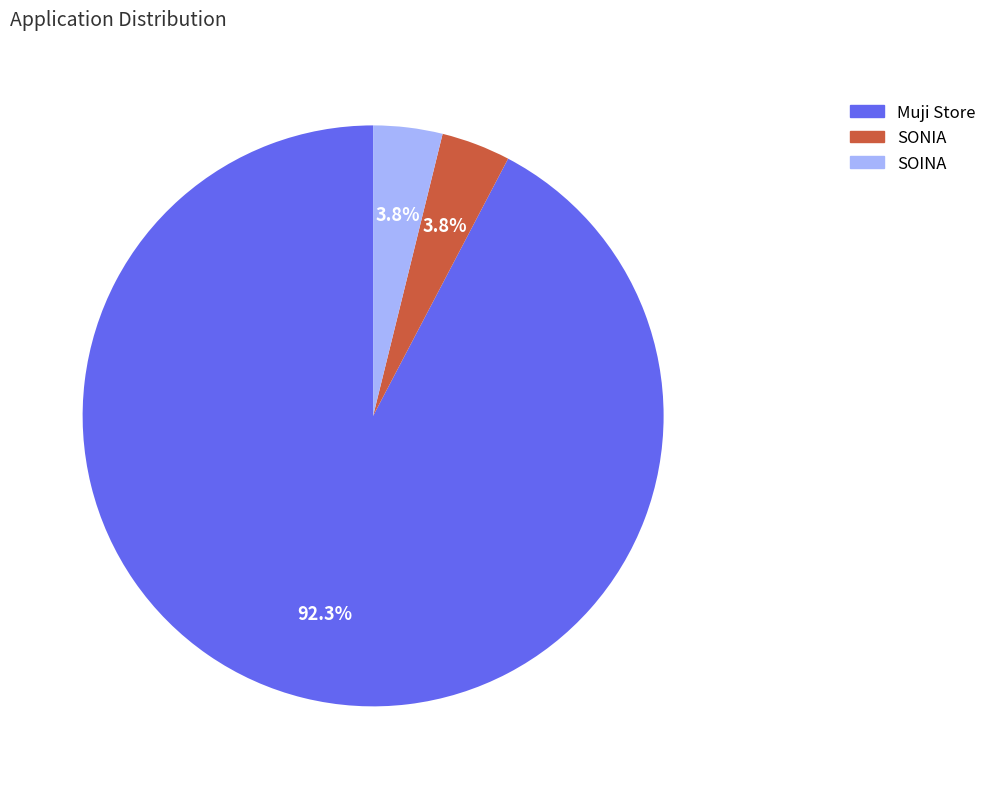

Do Muji Store and SONIA together represent more than half of the pie?

Yes